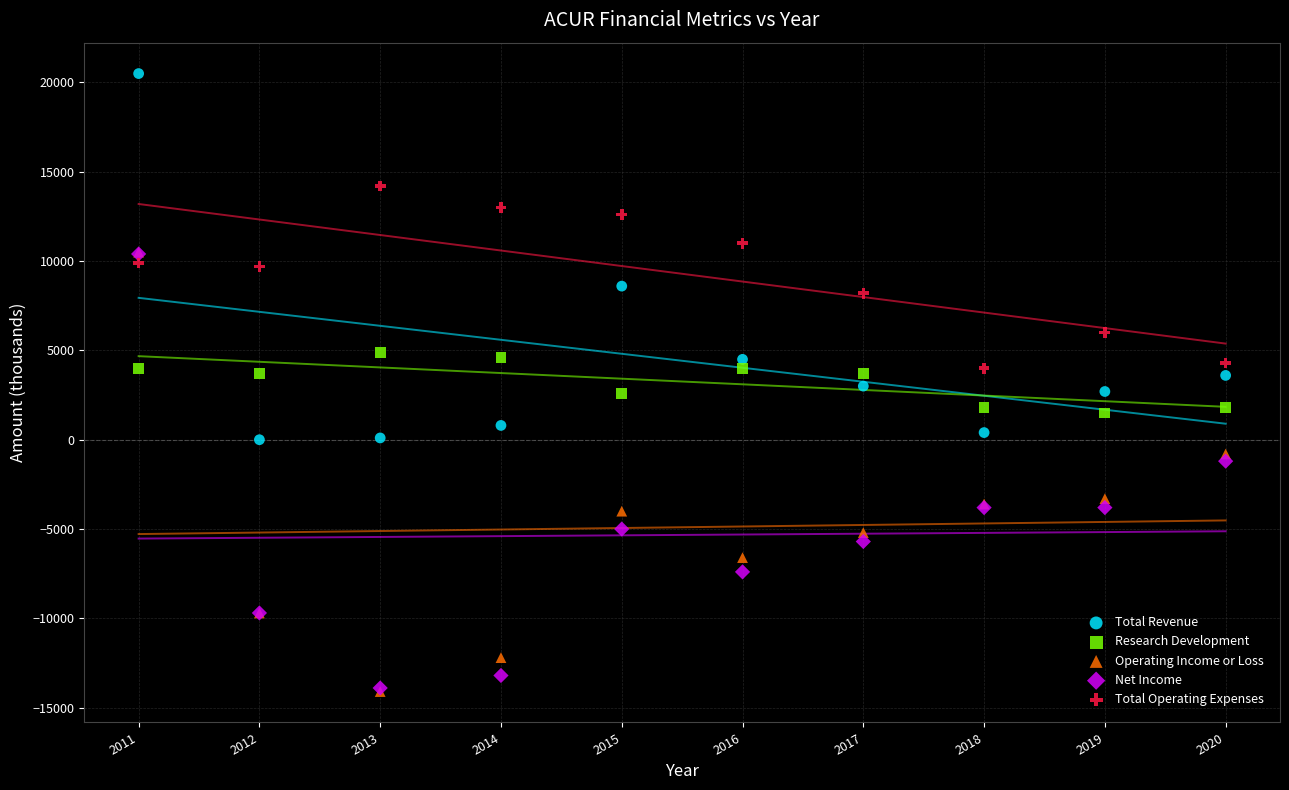

In the Operating Income or Loss series, what Y value is closest to -1800?

-800